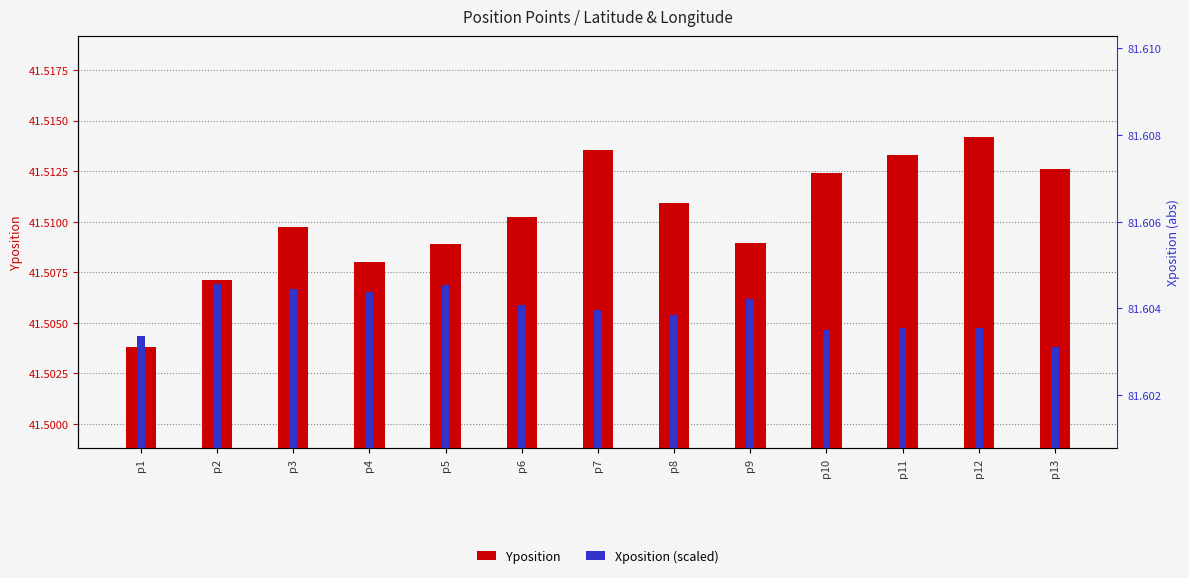

What is the value of the Yposition bar at the 9th from the left?

41.5